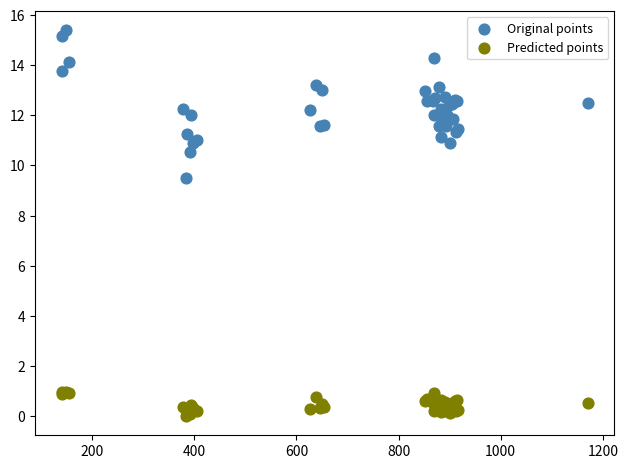

Which series has the widest spread of Y values?

Original points